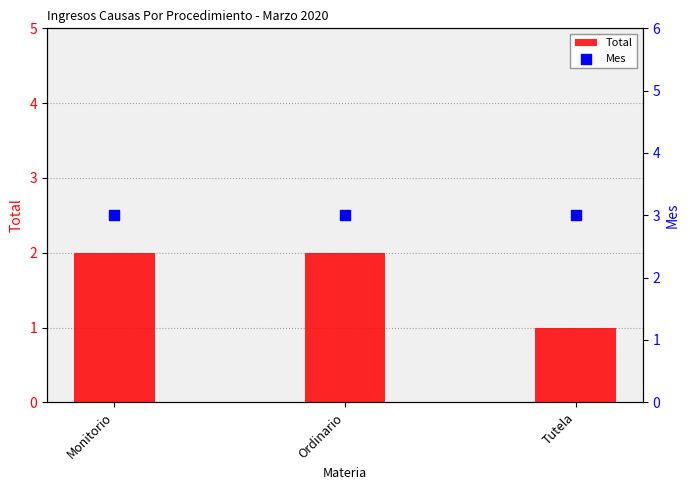

Is the value of Total at Ordinario greater than the value of Mes at Monitorio?

No